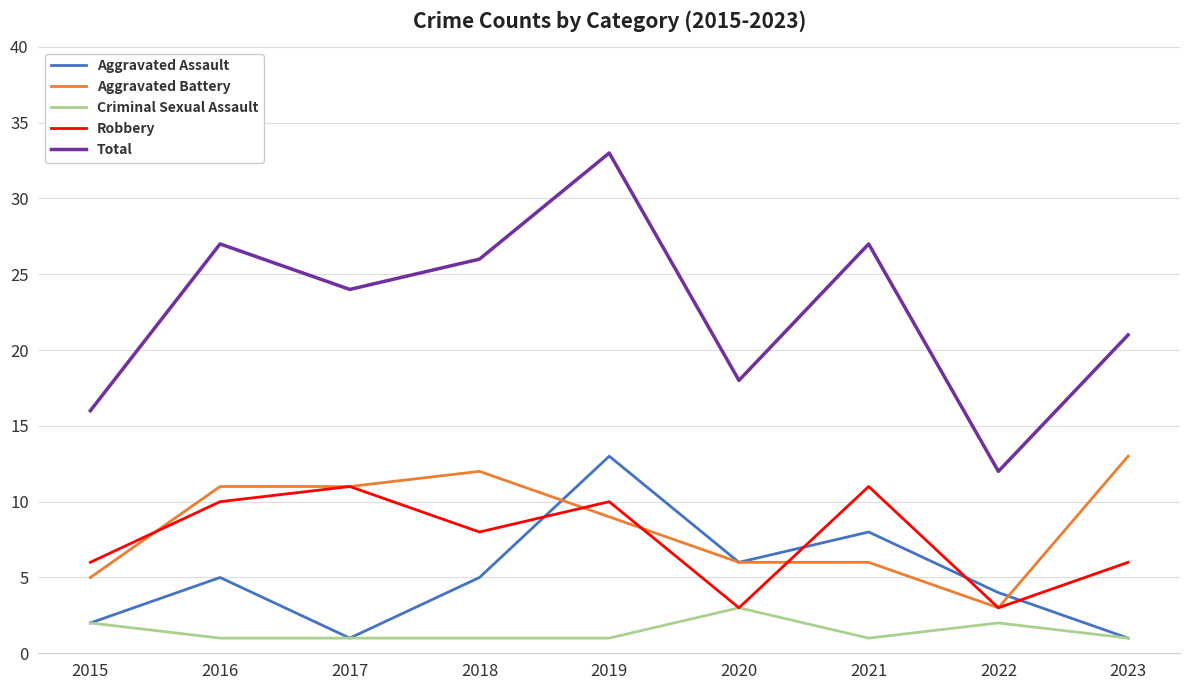

True or false: Aggravated Battery and Total cross at least once.

False